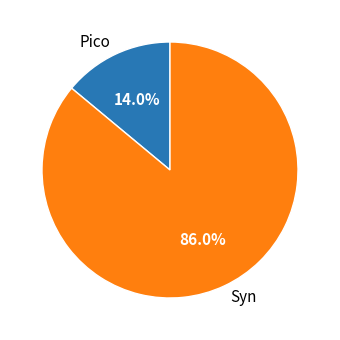

The Syn slice represents 98% of the pie. True or false?

False